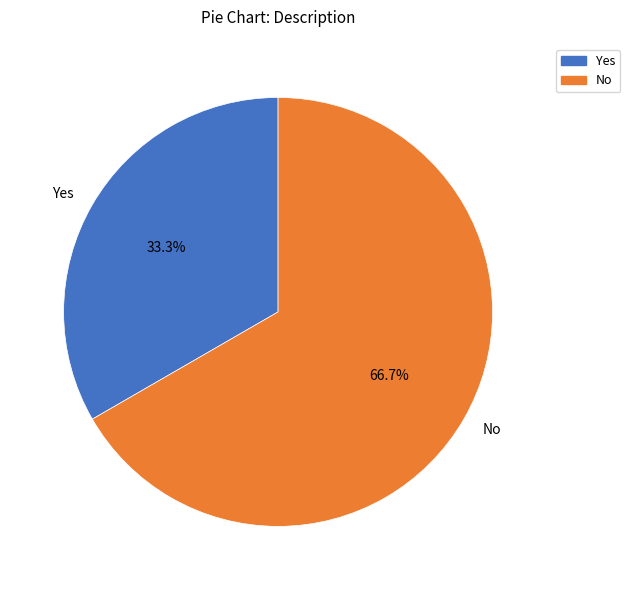

Rank the categories by value from lowest to highest.

Yes, No